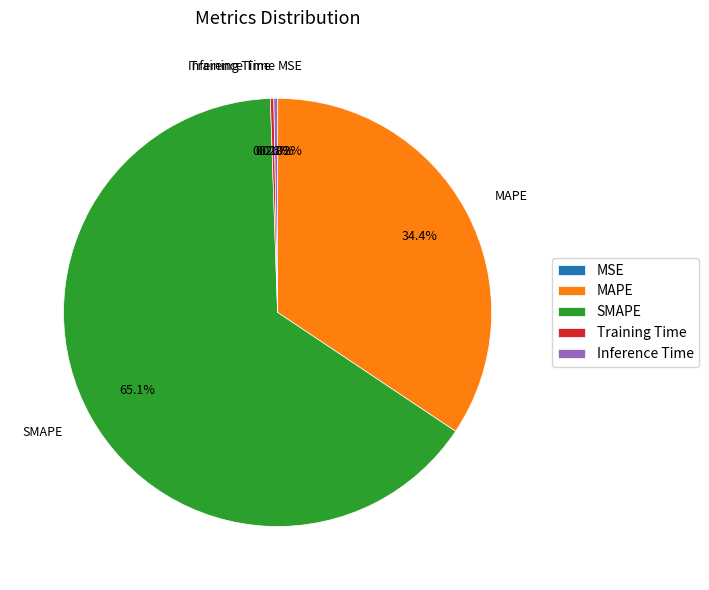

Which category has the biggest portion of the pie?

SMAPE